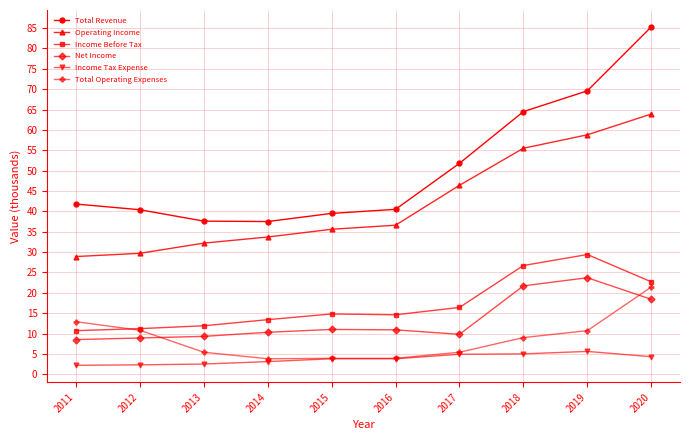

True or false: Operating Income and Income Tax Expense intersect in this chart.

False